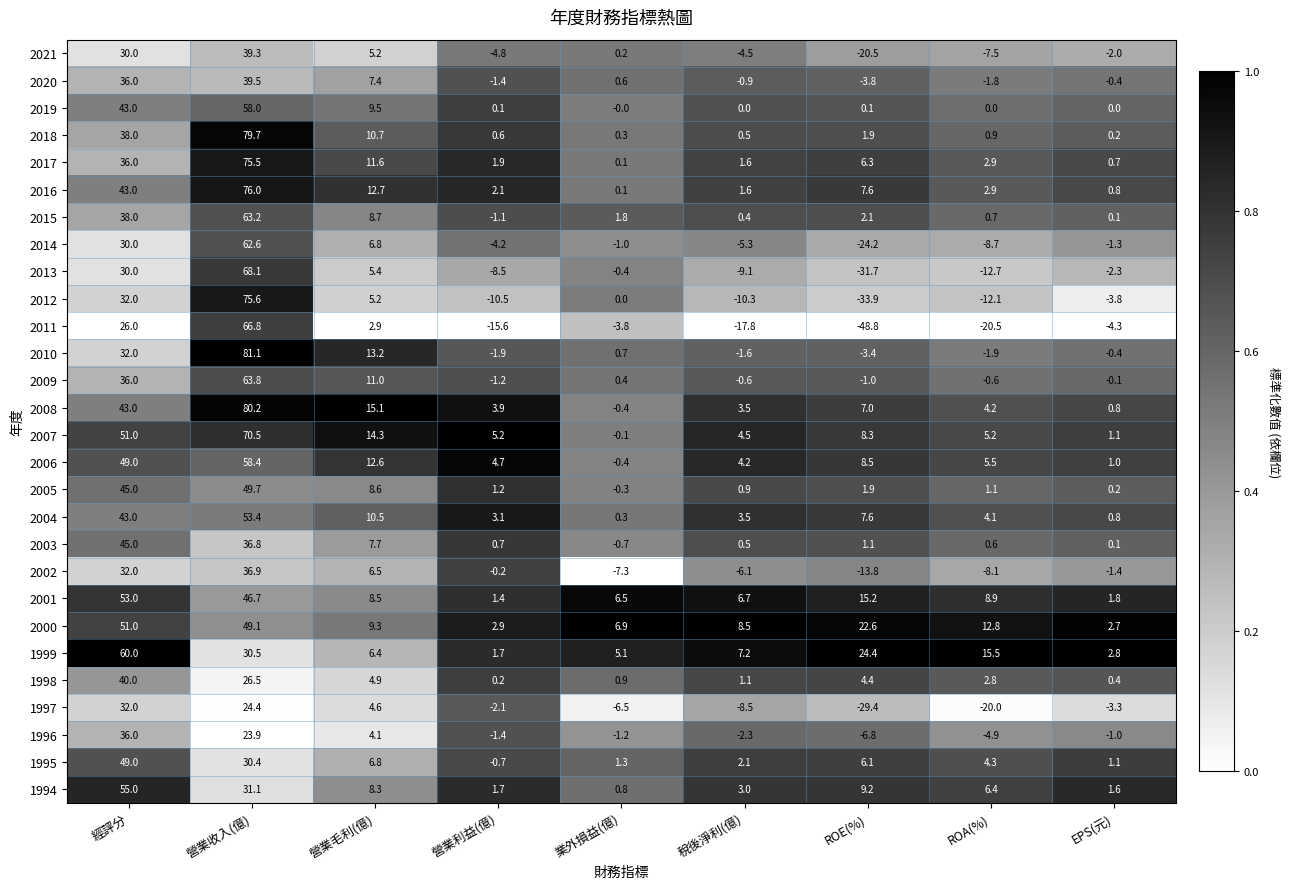

What is the difference between the 1994 values at EPS(元) and 營業收入(億)?

29.5